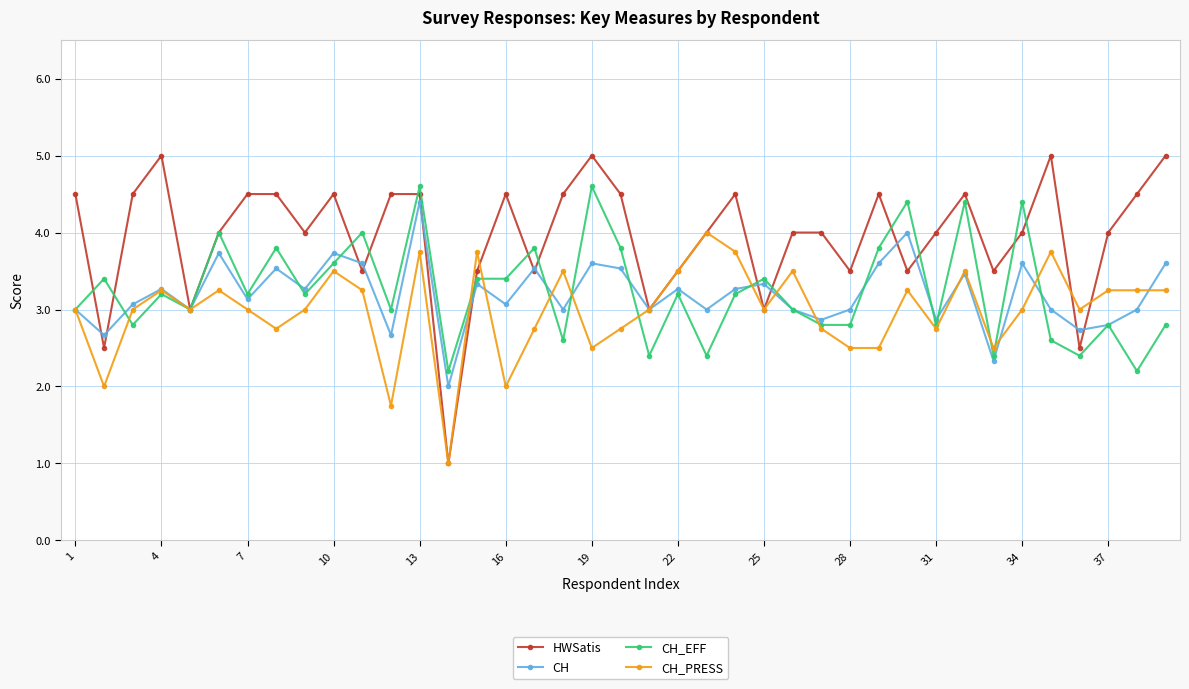

What is the highest value of the CH_EFF series?

4.6